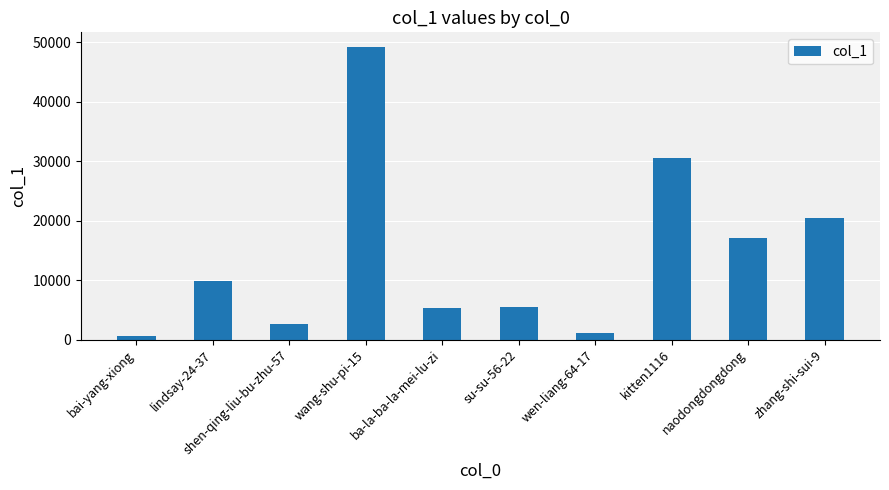

Which has a higher value, zhang-shi-sui-9 or bai-yang-xiong?

zhang-shi-sui-9